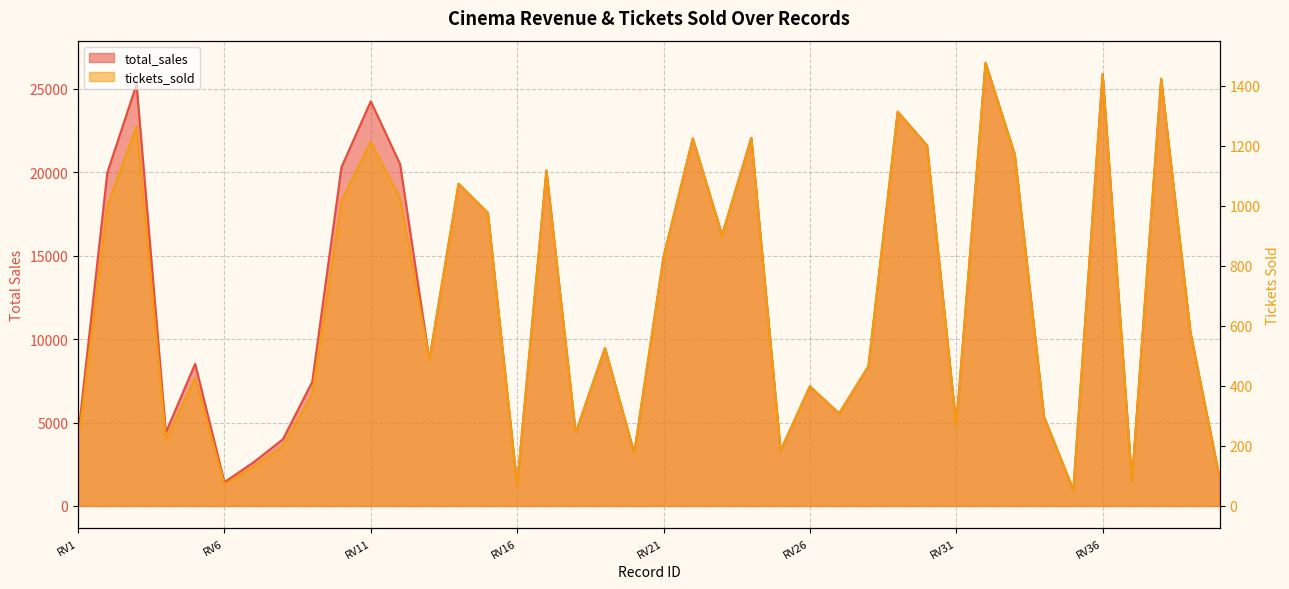

What are all the series names shown in the legend?

total_sales, tickets_sold